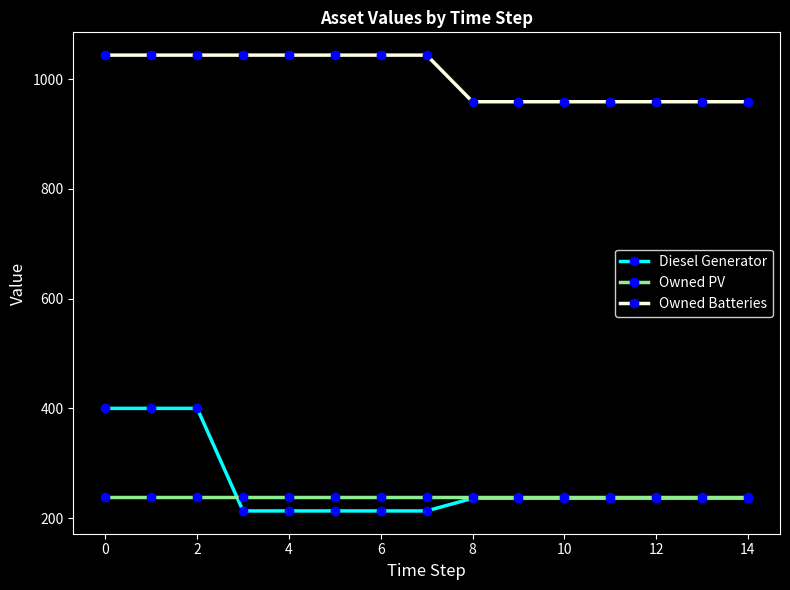

Count the number of categories in the chart.

15